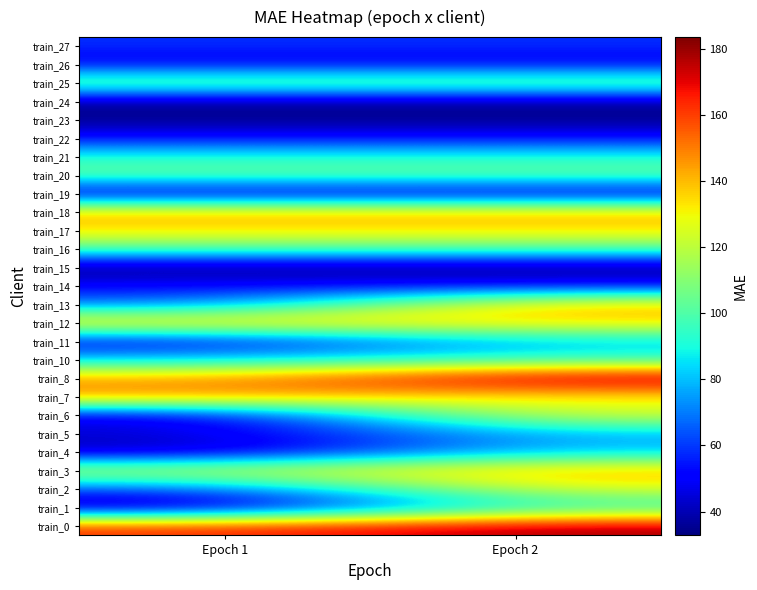

Which series has the largest total across all categories?

train_0